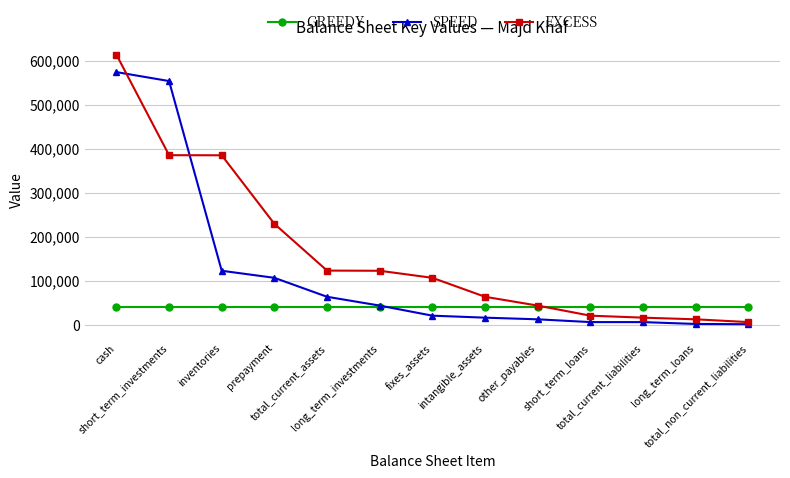

True or false: EXCESS has more than 2 interior local peaks.

False